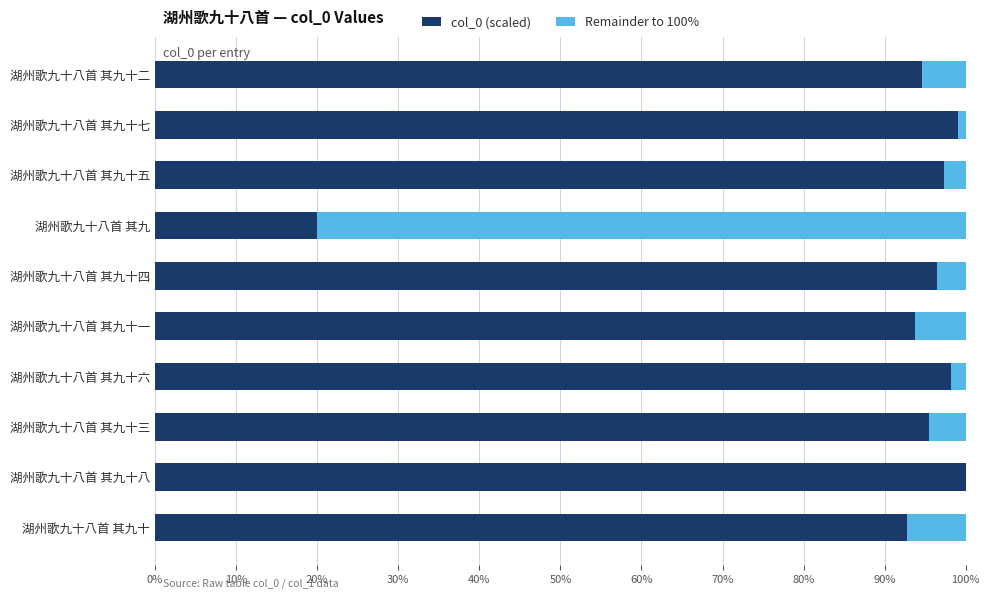

At which label is col_0 (scaled) closest to 60?

湖州歌九十八首 其九十